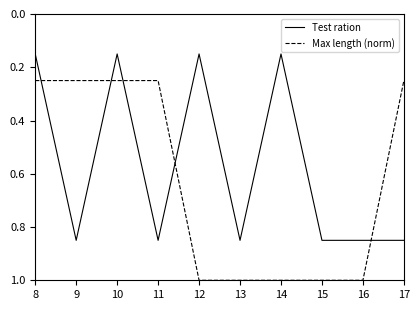

Does the chart have visible grid lines?

No